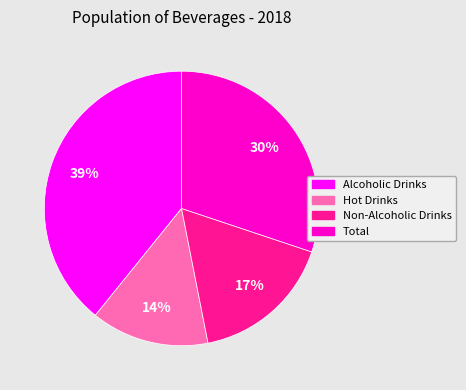

Which category has the smallest portion of the pie?

Hot Drinks